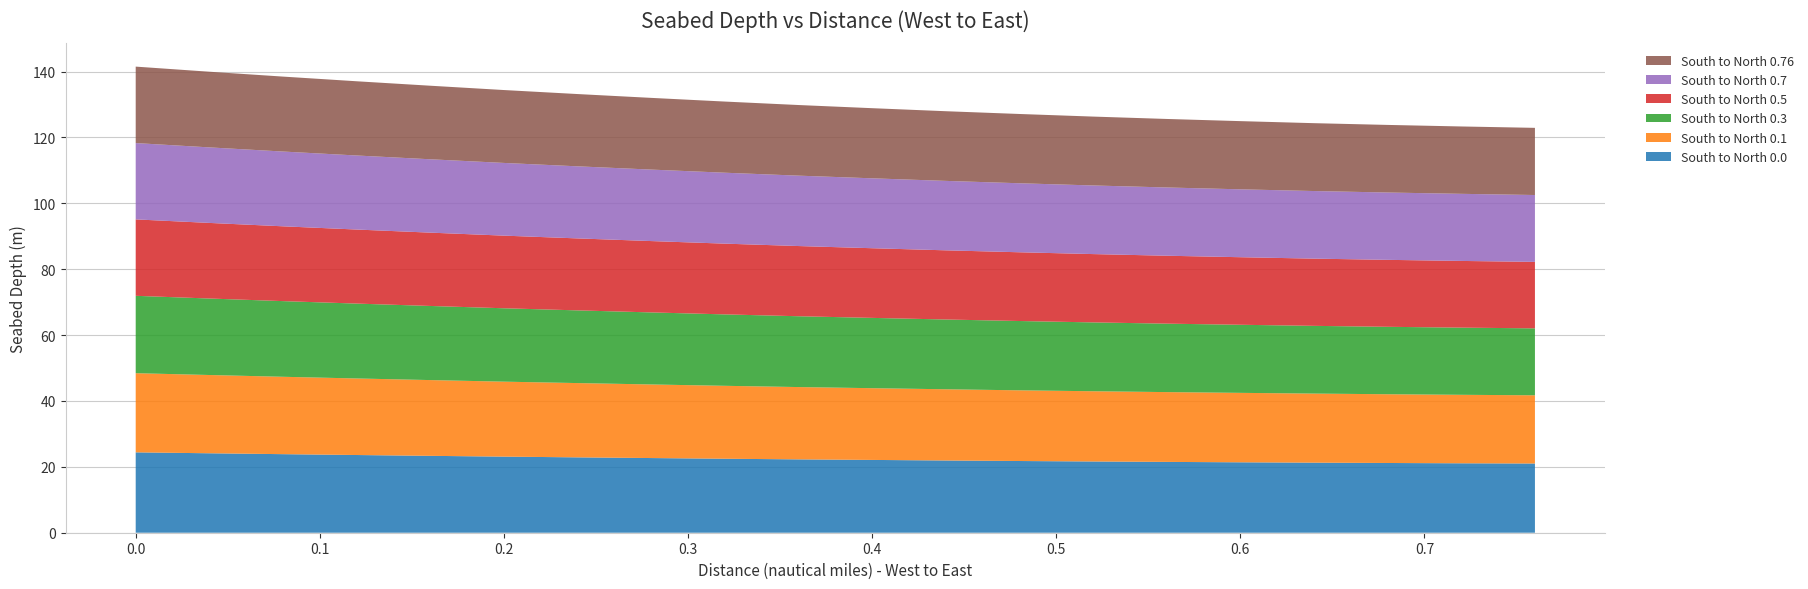

Reading right to left, list all the values displayed in this chart.

South to North 0.0: 0.76=21.0	0.72=21.1	0.68=21.2	0.64=21.3	0.6=21.4	0.56=21.5	0.52=21.6	0.48=21.8	0.44=21.9	0.4=22.1	0.36=22.3	0.32=22.5	0.28=22.7	0.24=22.9	0.2=23.1	0.16=23.3	0.12=23.6	0.08=23.9	0.04=24.1	0.0=24.4
South to North 0.1: 0.76=20.7	0.72=20.8	0.68=20.9	0.64=21.0	0.6=21.1	0.56=21.2	0.52=21.3	0.48=21.5	0.44=21.6	0.4=21.8	0.36=21.9	0.32=22.1	0.28=22.3	0.24=22.6	0.2=22.8	0.16=23.0	0.12=23.2	0.08=23.5	0.04=23.8	0.0=24.0
South to North 0.3: 0.76=20.3	0.72=20.4	0.68=20.5	0.64=20.6	0.6=20.7	0.56=20.8	0.52=20.9	0.48=21.0	0.44=21.2	0.4=21.3	0.36=21.5	0.32=21.7	0.28=21.9	0.24=22.1	0.2=22.3	0.16=22.5	0.12=22.7	0.08=23.0	0.04=23.2	0.0=23.5
South to North 0.5: 0.76=20.2	0.72=20.2	0.68=20.3	0.64=20.4	0.6=20.5	0.56=20.6	0.52=20.7	0.48=20.9	0.44=21.0	0.4=21.1	0.36=21.3	0.32=21.5	0.28=21.7	0.24=21.9	0.2=22.1	0.16=22.3	0.12=22.5	0.08=22.7	0.04=22.9	0.0=23.2
South to North 0.7: 0.76=20.3	0.72=20.4	0.68=20.4	0.64=20.5	0.6=20.6	0.56=20.7	0.52=20.8	0.48=20.9	0.44=21.1	0.4=21.2	0.36=21.4	0.32=21.5	0.28=21.7	0.24=21.9	0.2=22.1	0.16=22.3	0.12=22.5	0.08=22.7	0.04=22.9	0.0=23.2
South to North 0.76: 0.76=20.4	0.72=20.4	0.68=20.5	0.64=20.6	0.6=20.7	0.56=20.8	0.52=20.9	0.48=21.0	0.44=21.1	0.4=21.3	0.36=21.4	0.32=21.6	0.28=21.8	0.24=21.9	0.2=22.1	0.16=22.3	0.12=22.5	0.08=22.8	0.04=23.0	0.0=23.2